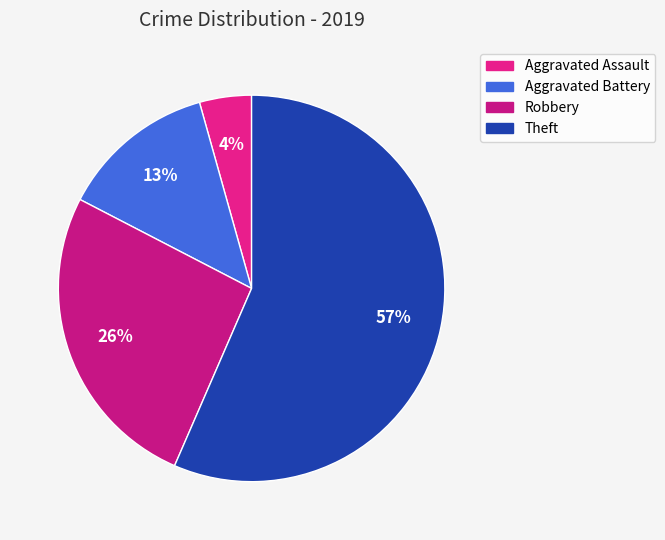

Which category has the smallest portion of the pie?

Aggravated Assault